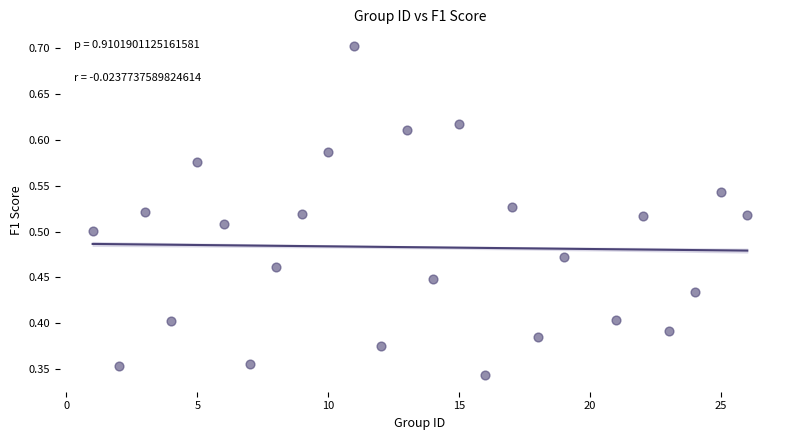

What is the range of X values (max minus min)?

25.0